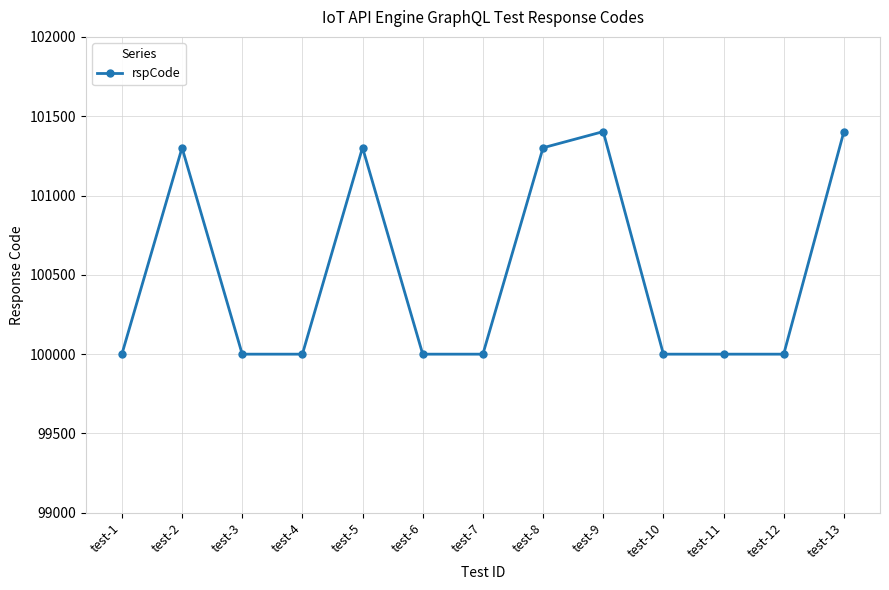

What is the approximate value at test-8, to the nearest 50?

101300